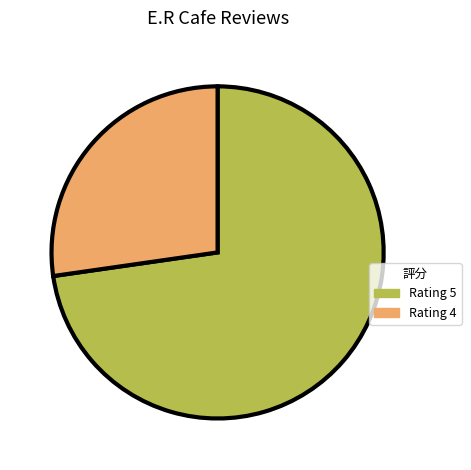

Rank the categories by value from lowest to highest.

Rating 4, Rating 5